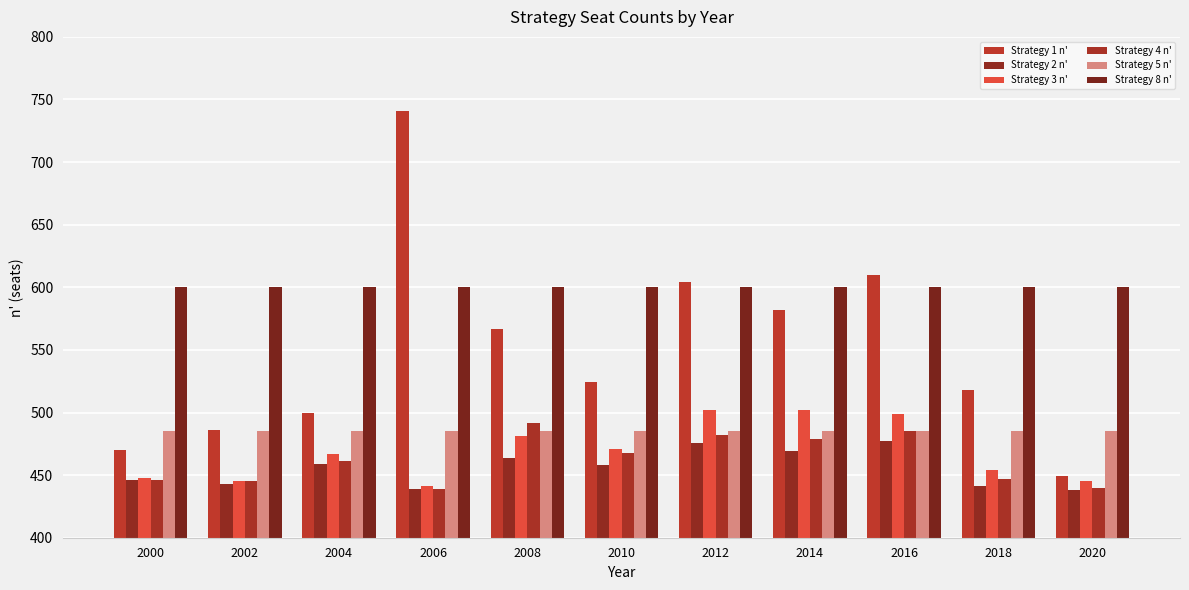

True or false: Strategy 8 n' has a value of 600 at 2020.

True